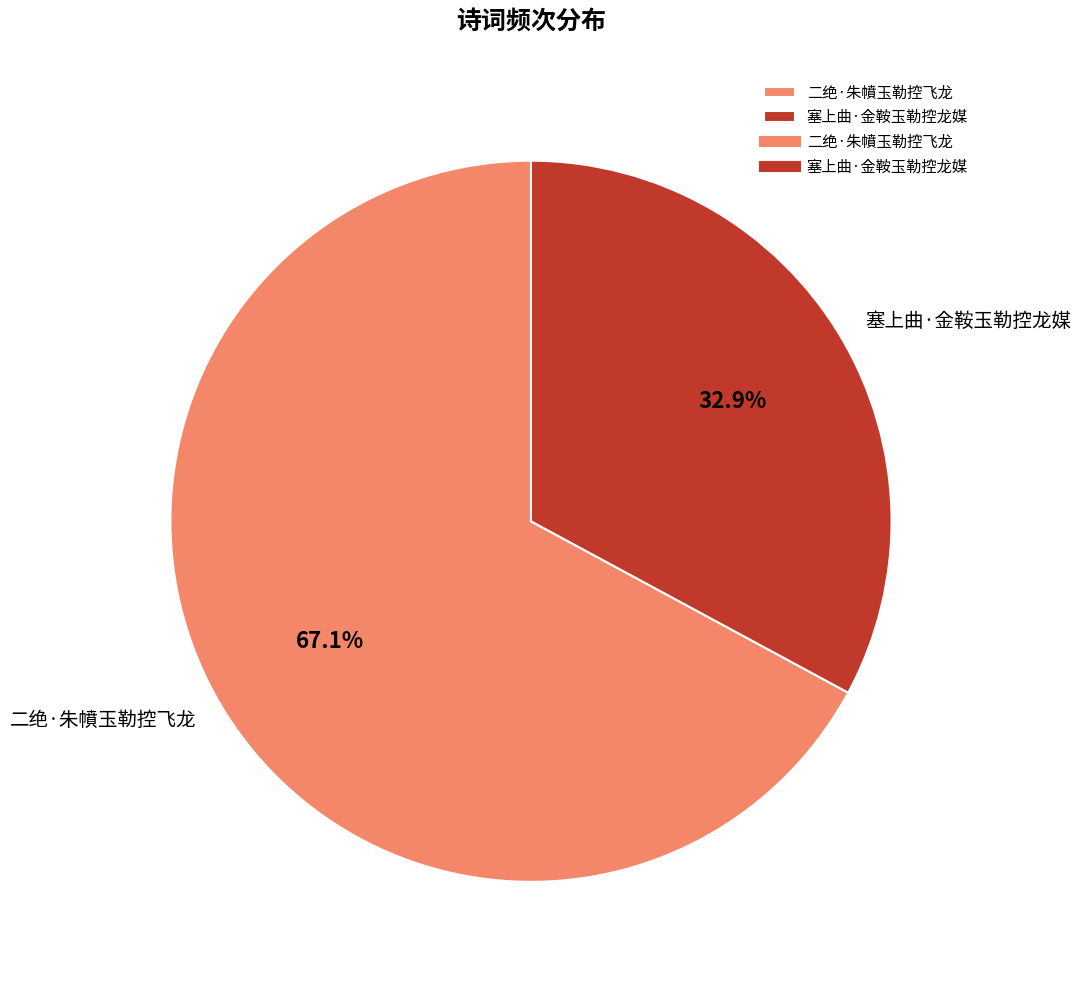

Which slice is the smallest?

塞上曲·金鞍玉勒控龙媒